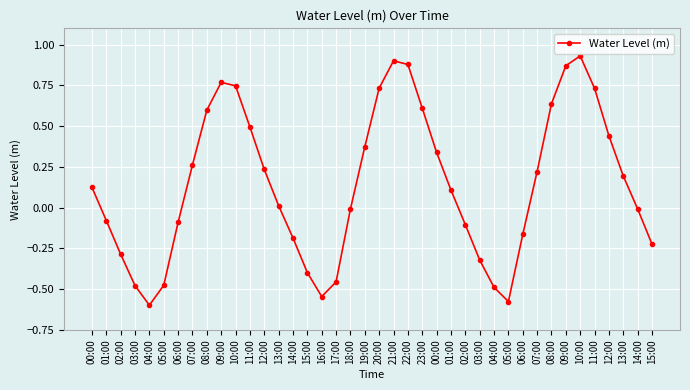

Reading left to right, transcribe all the data shown in this chart.

00:00=0.1	01:00=-0.1	02:00=-0.3	03:00=-0.5	04:00=-0.6	05:00=-0.5	06:00=-0.1	07:00=0.3	08:00=0.6	09:00=0.8	10:00=0.7	11:00=0.5	12:00=0.2	13:00=0.0	14:00=-0.2	15:00=-0.4	16:00=-0.5	17:00=-0.5	18:00=-0.0	19:00=0.4	20:00=0.7	21:00=0.9	22:00=0.9	23:00=0.6	00:00=0.3	01:00=0.1	02:00=-0.1	03:00=-0.3	04:00=-0.5	05:00=-0.6	06:00=-0.2	07:00=0.2	08:00=0.6	09:00=0.9	10:00=0.9	11:00=0.7	12:00=0.4	13:00=0.2	14:00=-0.0	15:00=-0.2